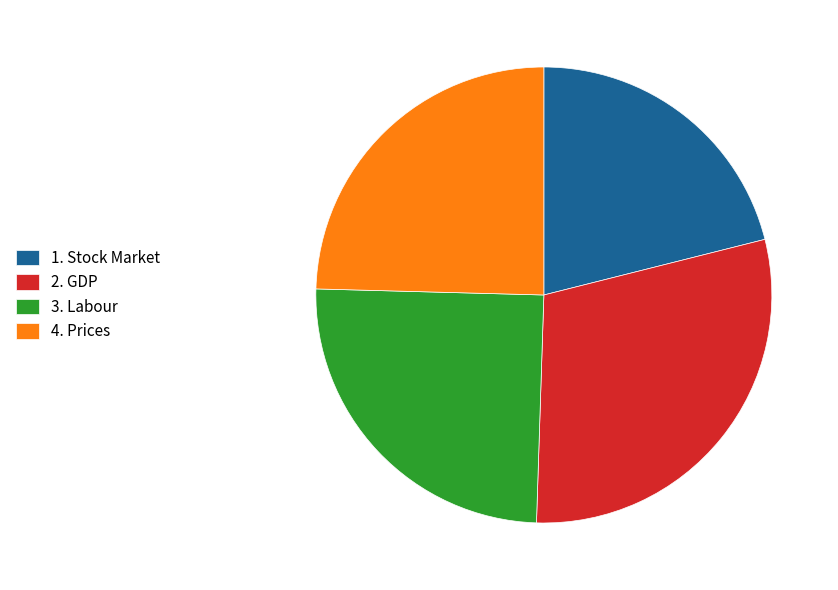

Is the sum of 1. Stock Market and 2. GDP greater than half?

Yes